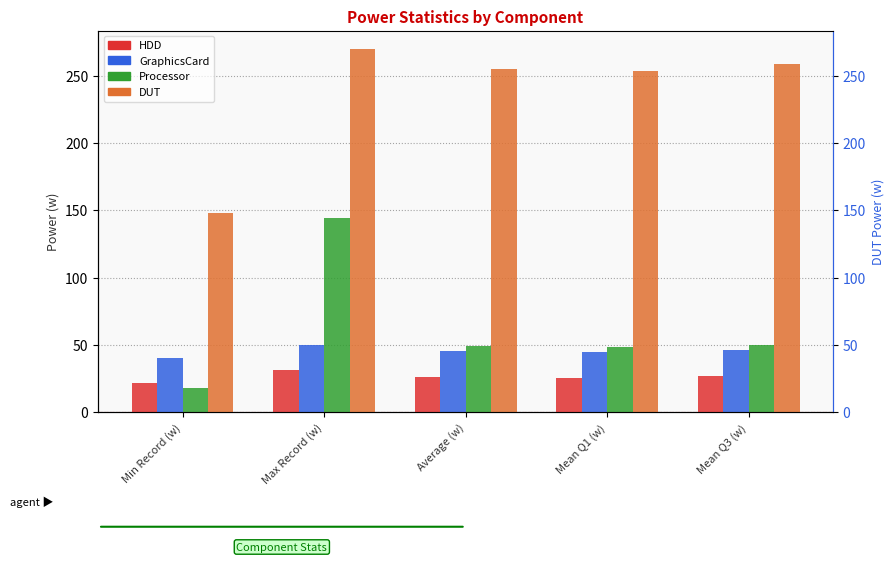

At which label is DUT closest to 208?

Mean Q1 (w)